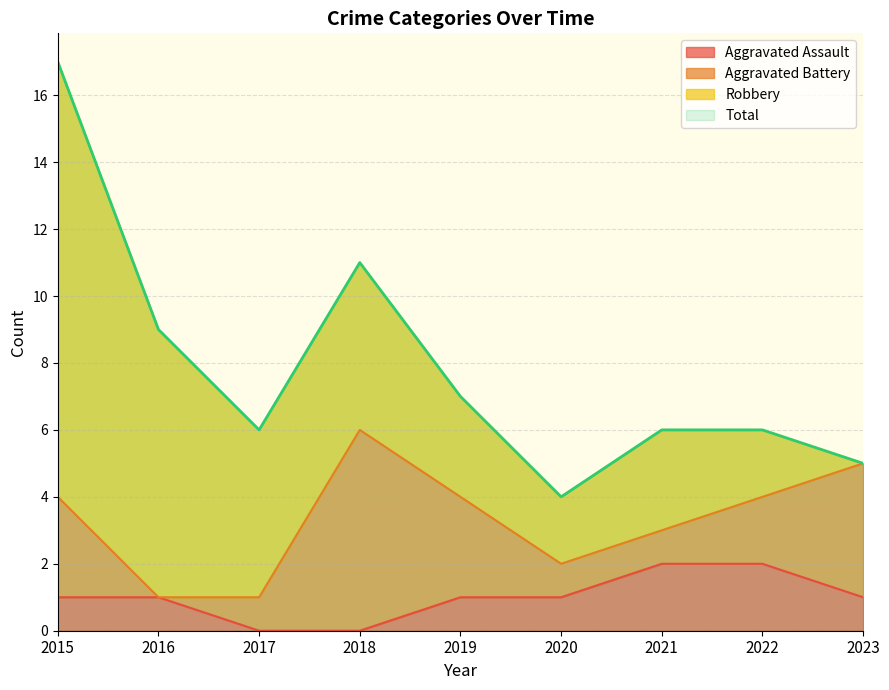

True or false: Total has a value of 6 at 2017.

True